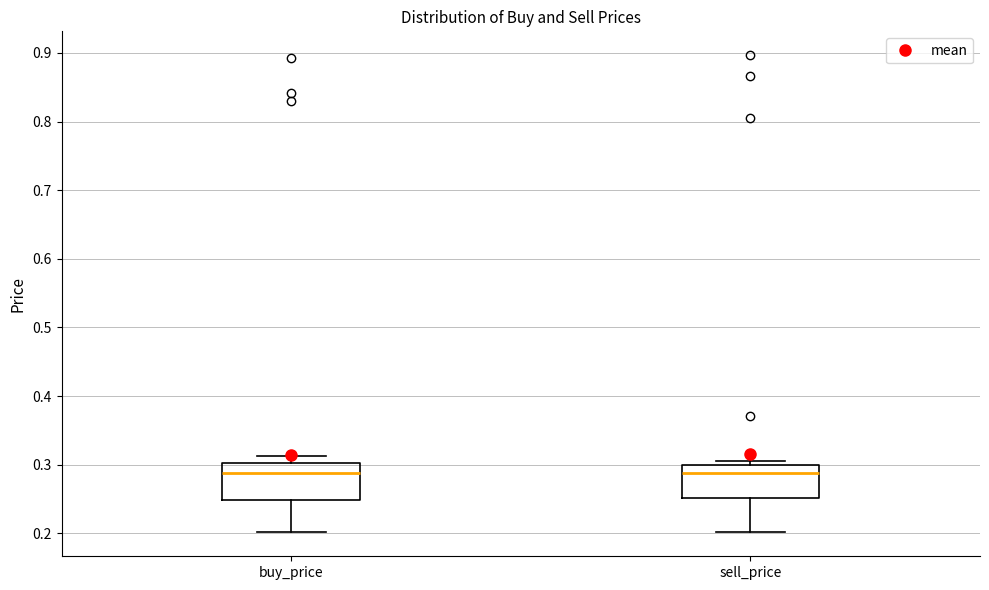

Reading left to right, read every box against the y-axis: the position of its median line, the range the box covers, and the ends of its whiskers. The values are not printed on the chart, so give them approximately, as read against the axis.

buy_price: median 0.29, box 0.25 to 0.30, whiskers 0.20 to 0.31
sell_price: median 0.29, box 0.25 to 0.30, whiskers 0.20 to 0.31